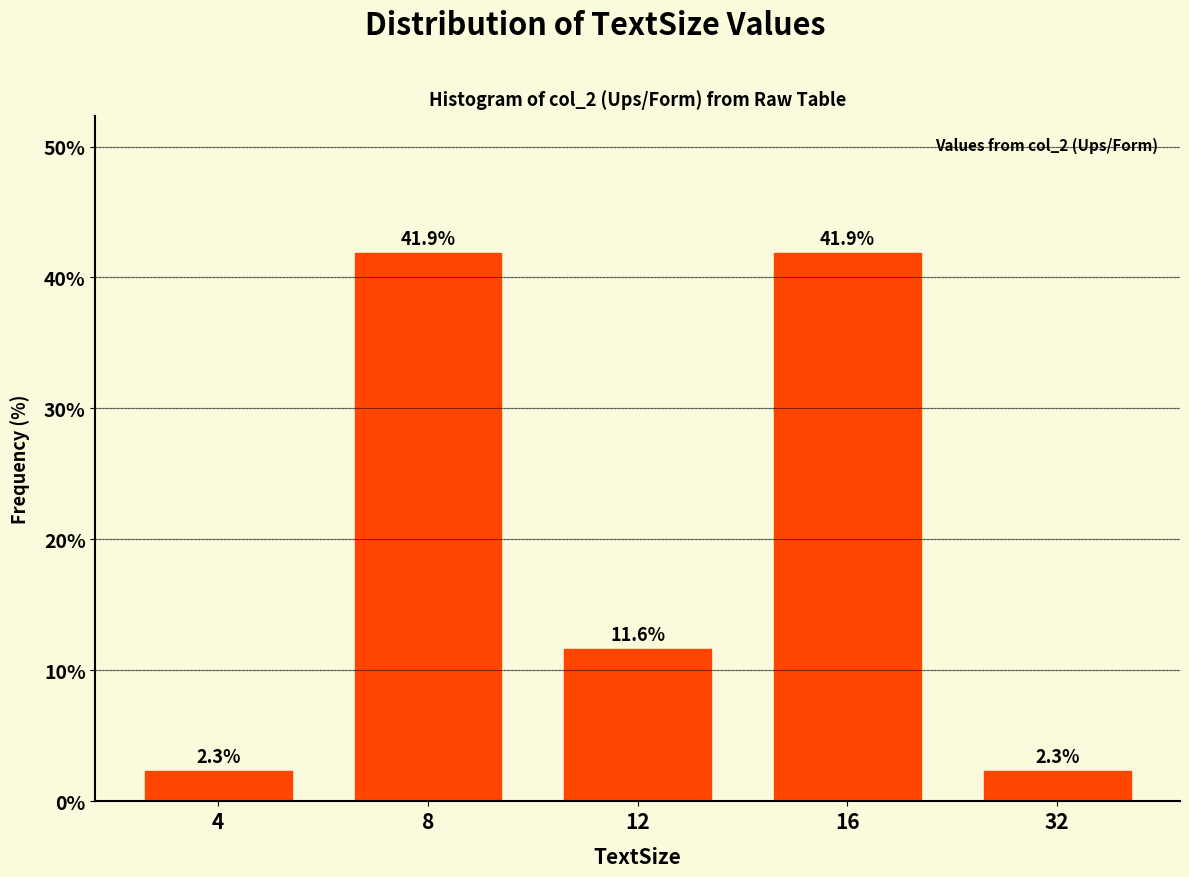

Reading right to left, what are all the values shown in this chart?

32=2.3	16=41.9	12=11.6	8=41.9	4=2.3